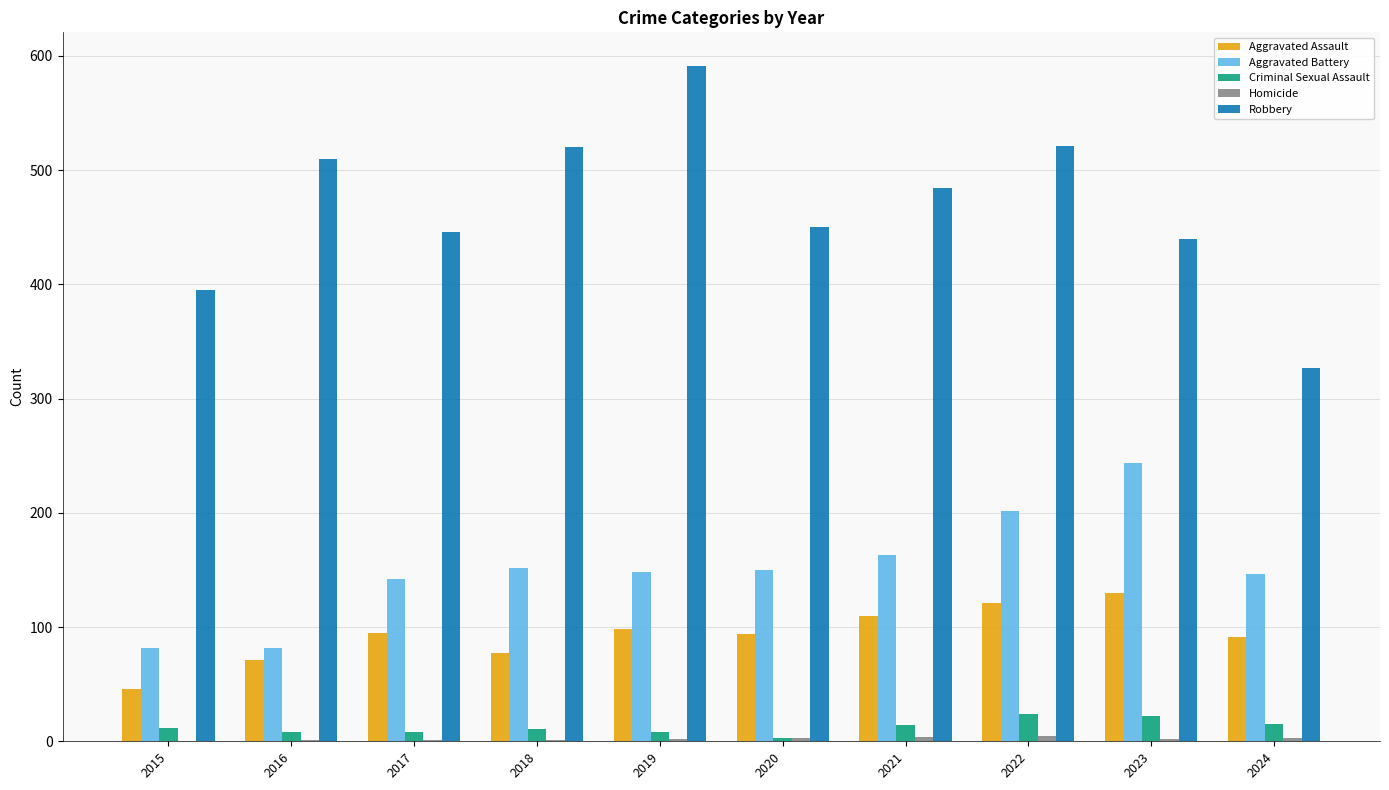

The Robbery series shows 226 at 2024. True or false?

False